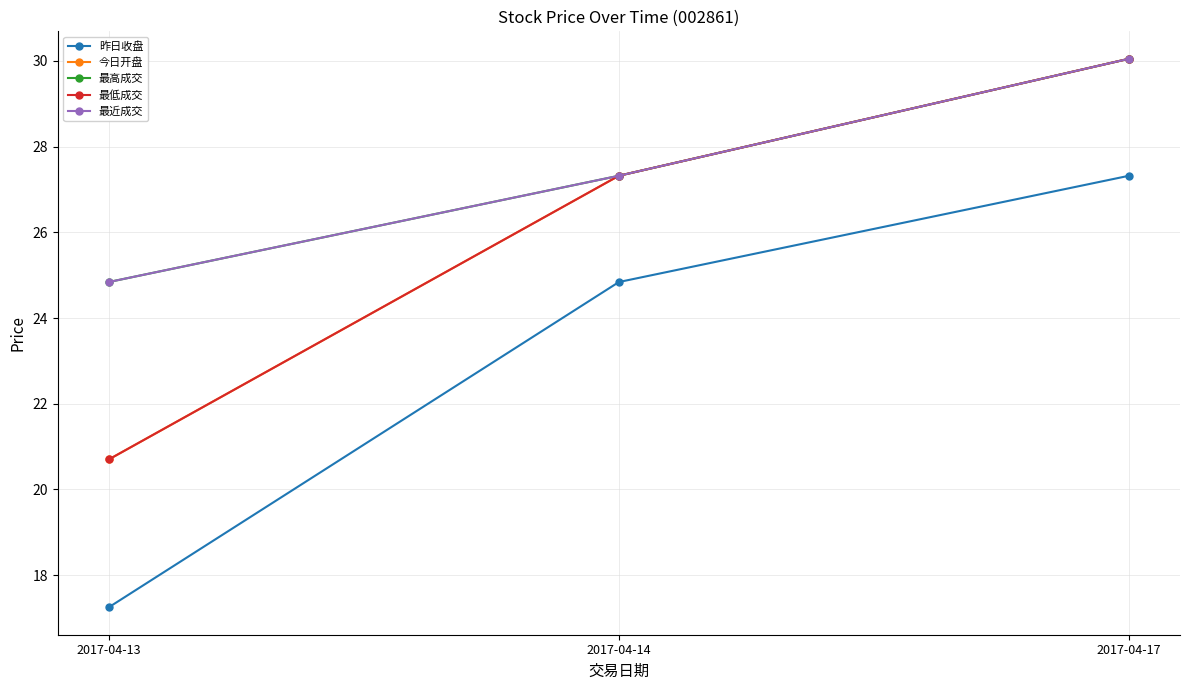

What is the value of the 最高成交 point at the 2nd from the left?

27.3